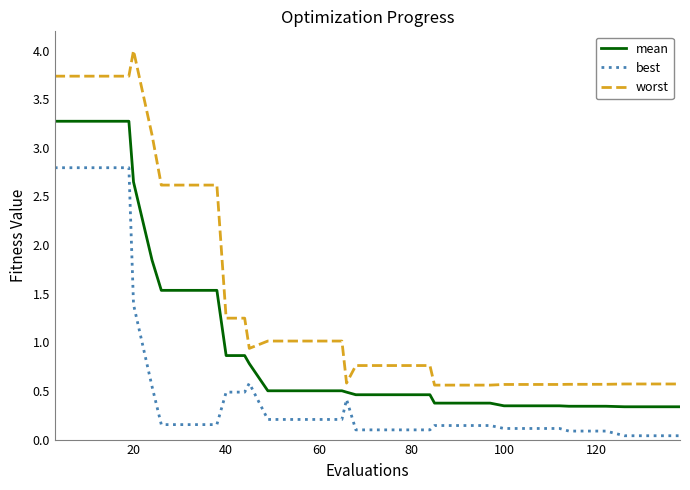

Which series has the largest total across all categories?

worst